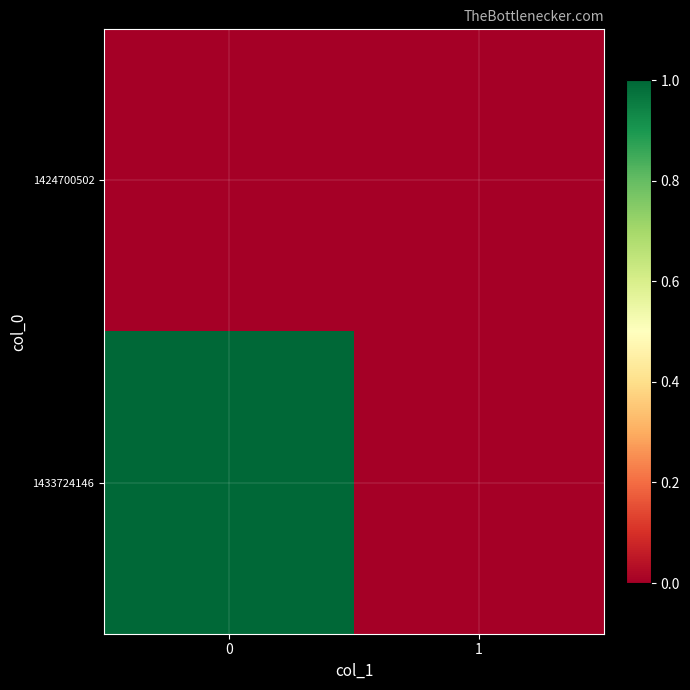

At how many categories does at least one series exceed 0?

1